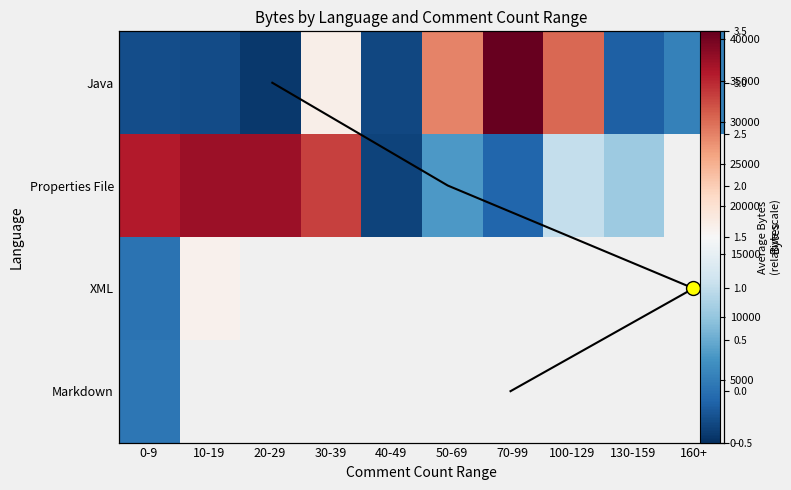

What is the difference between the Java values at 30-39 and 100-129?

12551.0